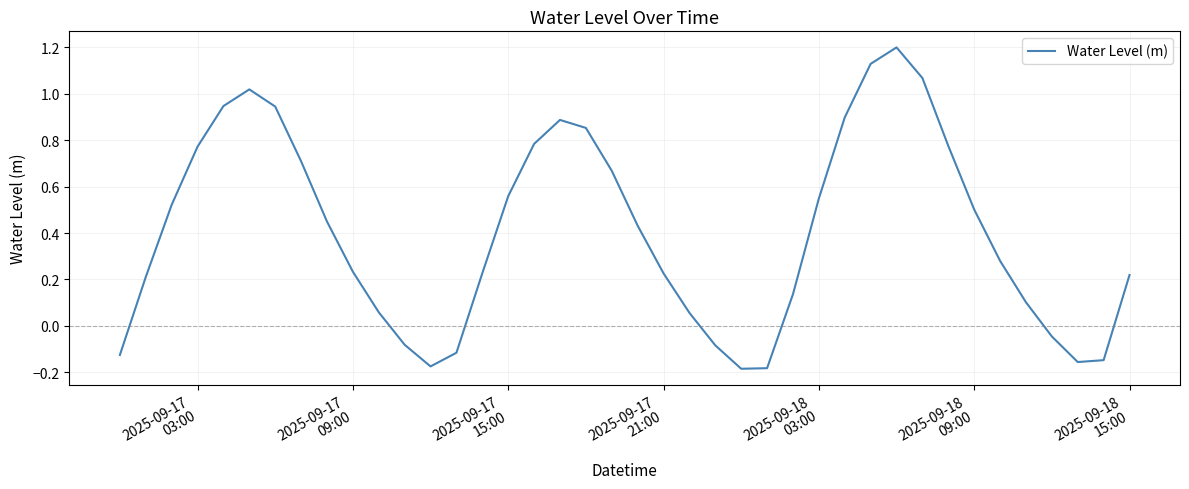

What is the difference between the maximum and minimum values?

1.4